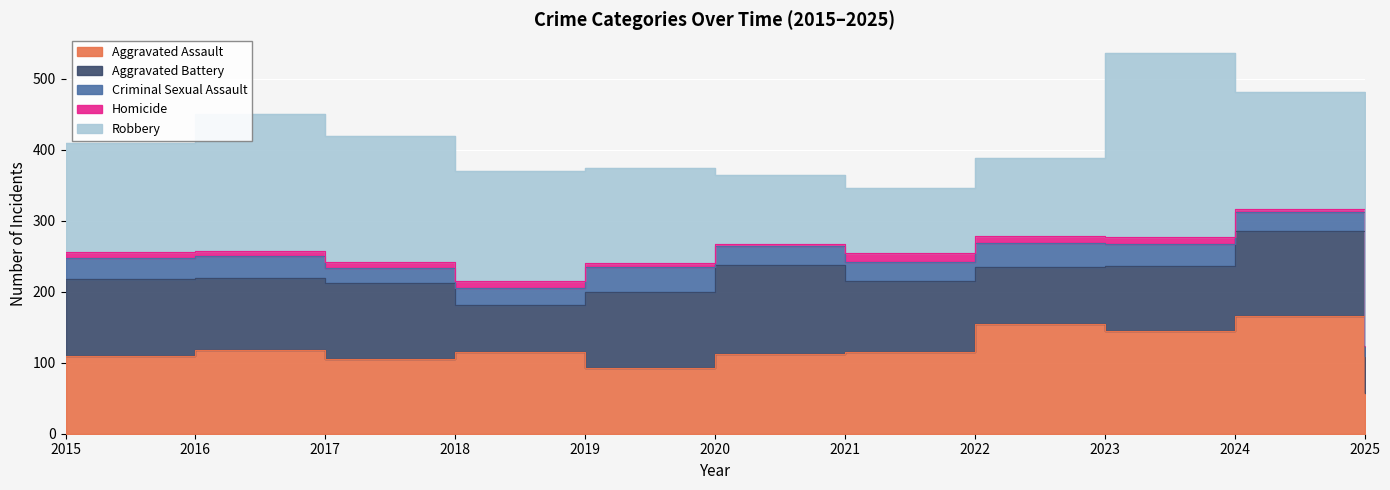

True or false: Aggravated Assault and Homicide intersect in this chart.

False